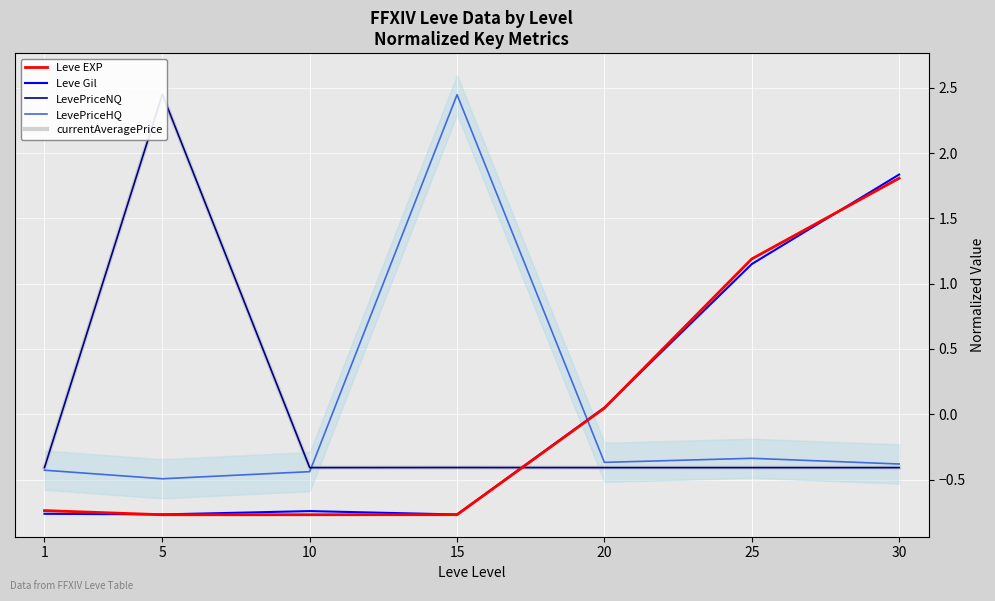

How many values in LevePriceNQ are below zero?

6